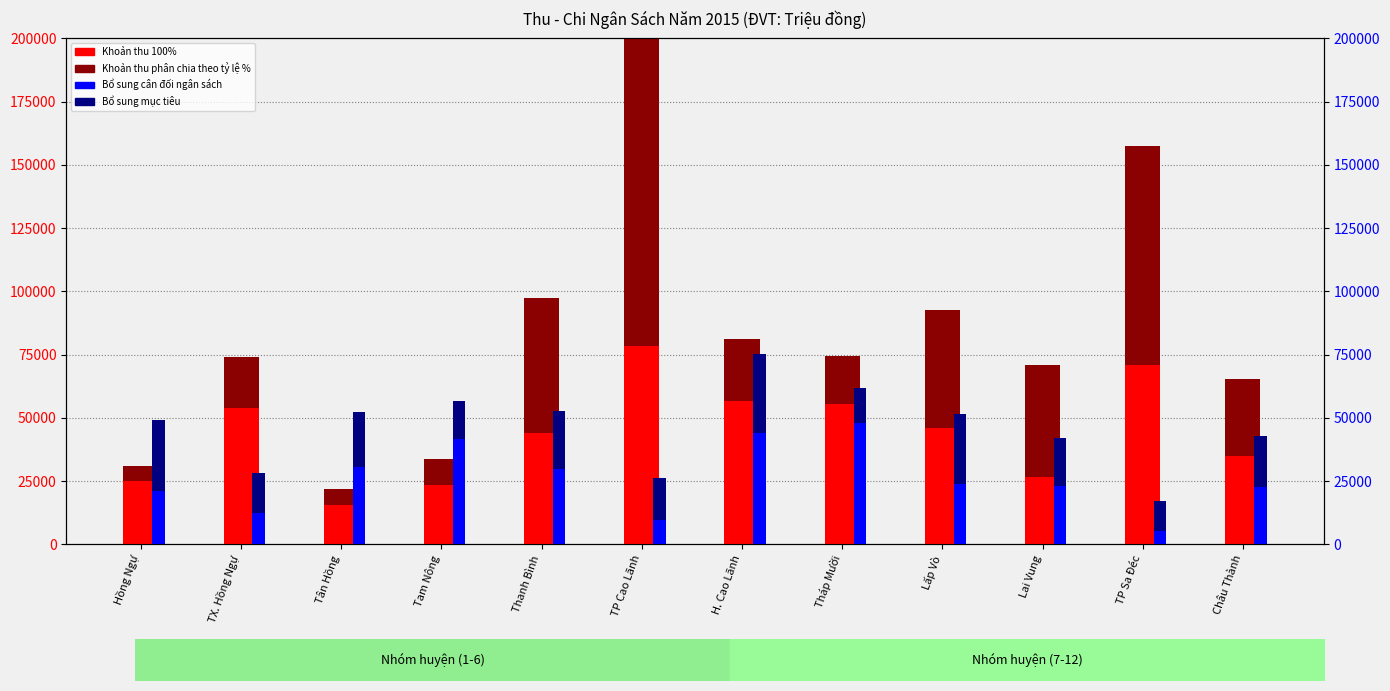

How many bars are there in total?

48